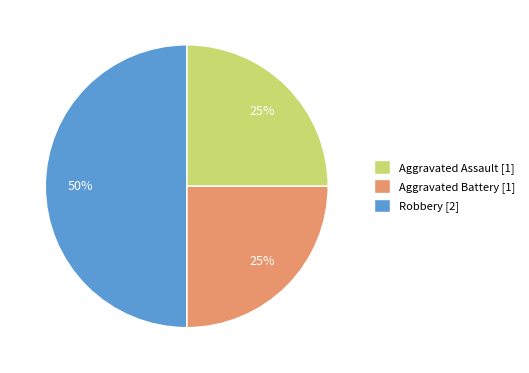

Is it true that Robbery is 50% of the pie?

True